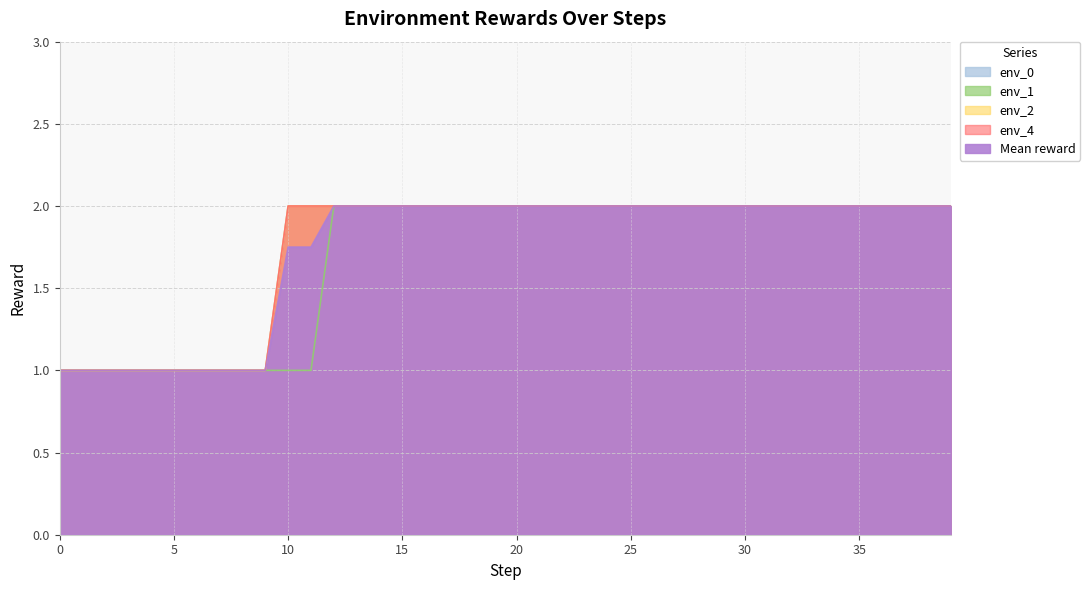

Which series changed the most between 29 and 32?

env_0